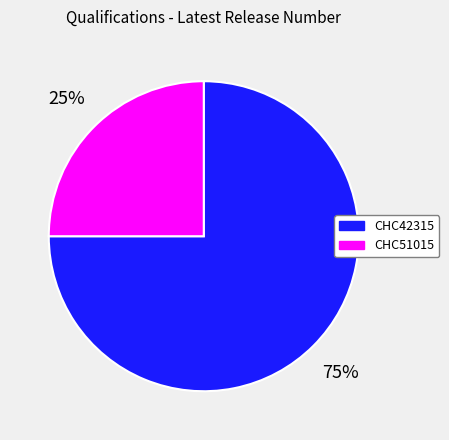

To the nearest percent, what is the difference between the largest and smallest slice percentages?

50%